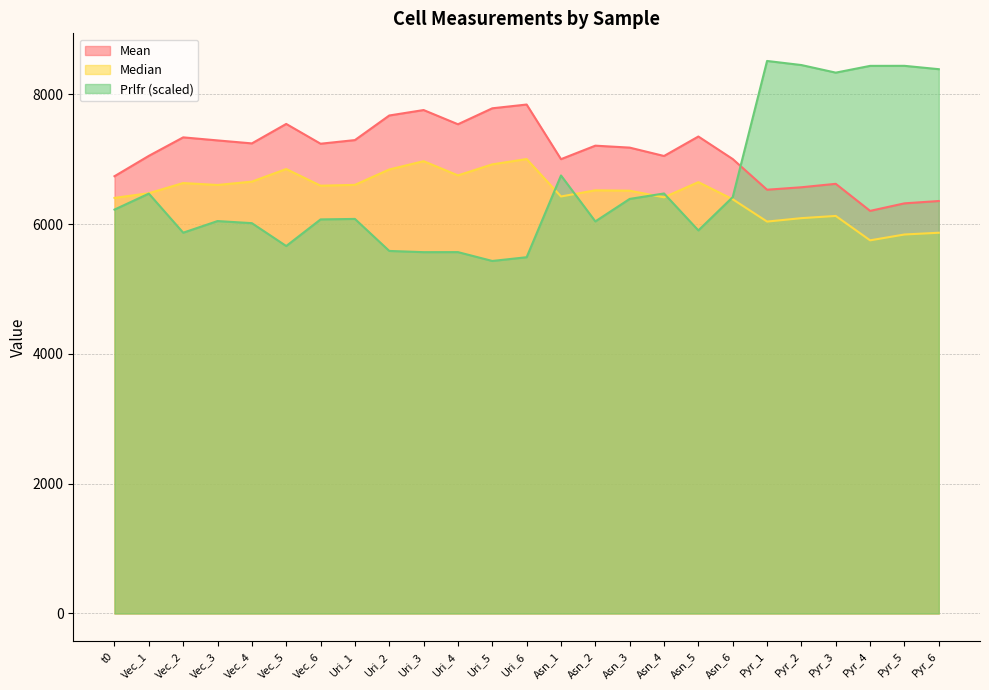

Between Pyr_6 and Asn_2, which is larger?

Asn_2